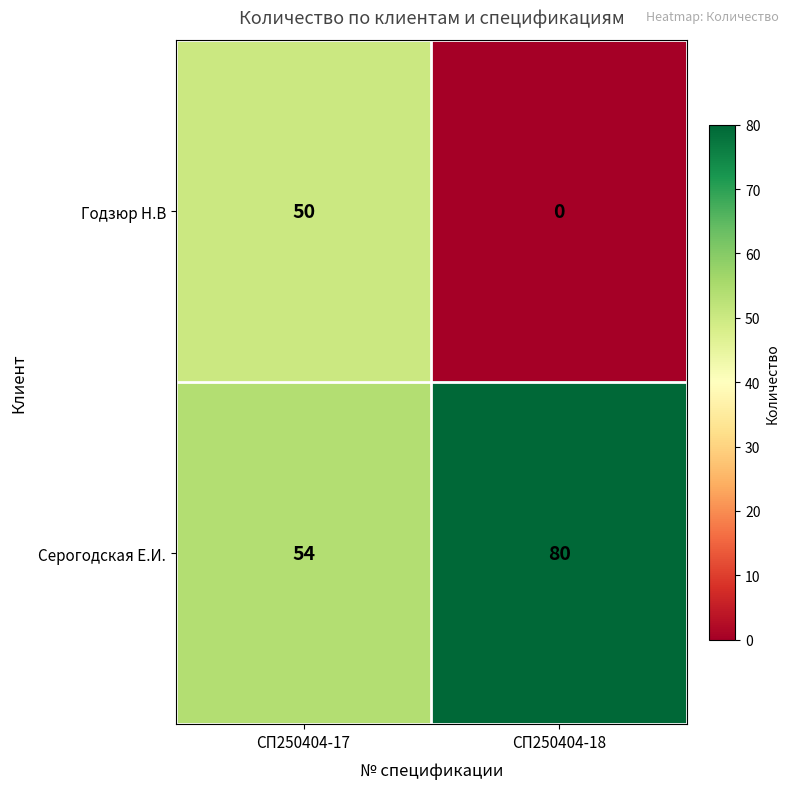

Rank the series at СП250404-17 from highest to lowest value.

Серогодская Е.И., Годзюр Н.В